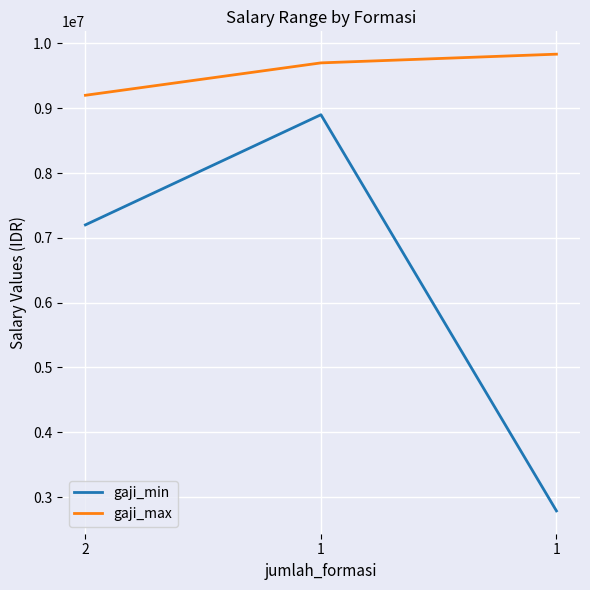

Reading right to left, list all the values displayed in this chart.

gaji_min: 1=2785700	1=8900000	2=7200000
gaji_max: 1=9834489	1=9700000	2=9200000